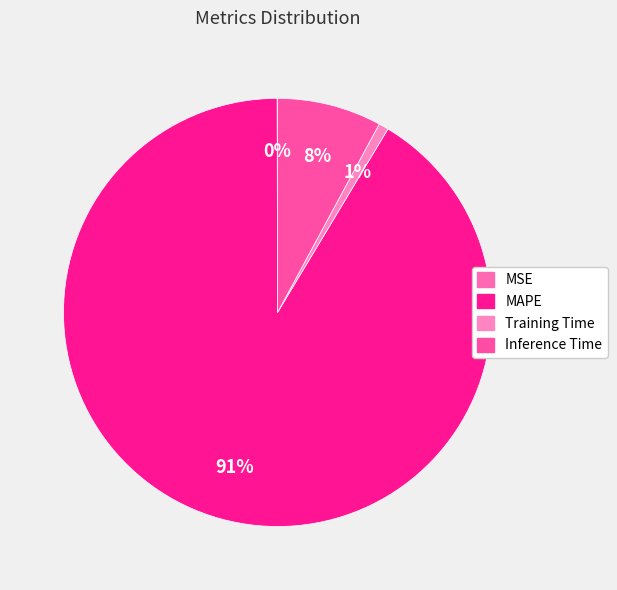

Does any single category account for the majority?

Yes